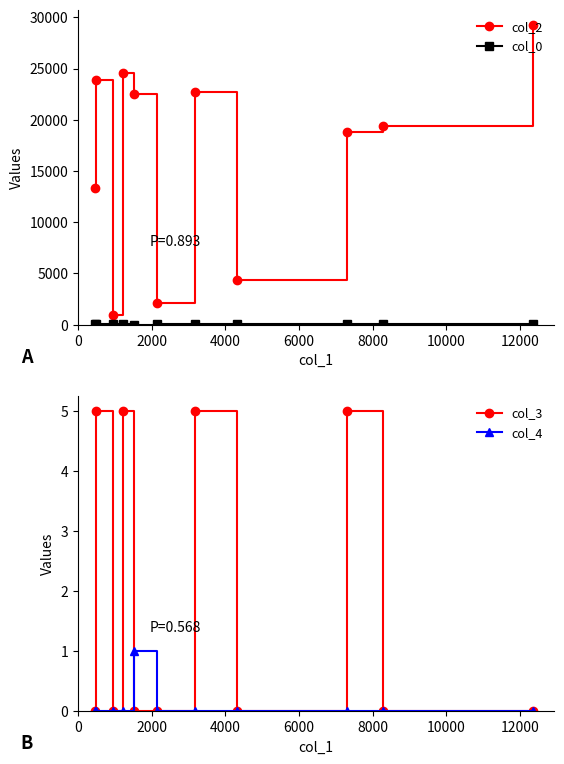

What is the maximum value for col_2?

29290.0